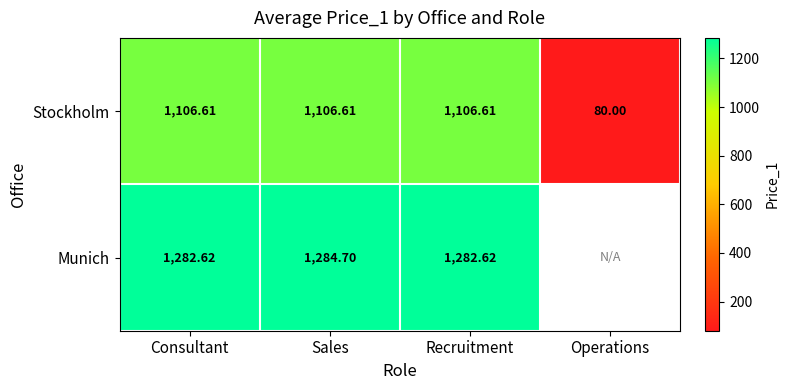

How many data points in Stockholm are less than 1106?

1